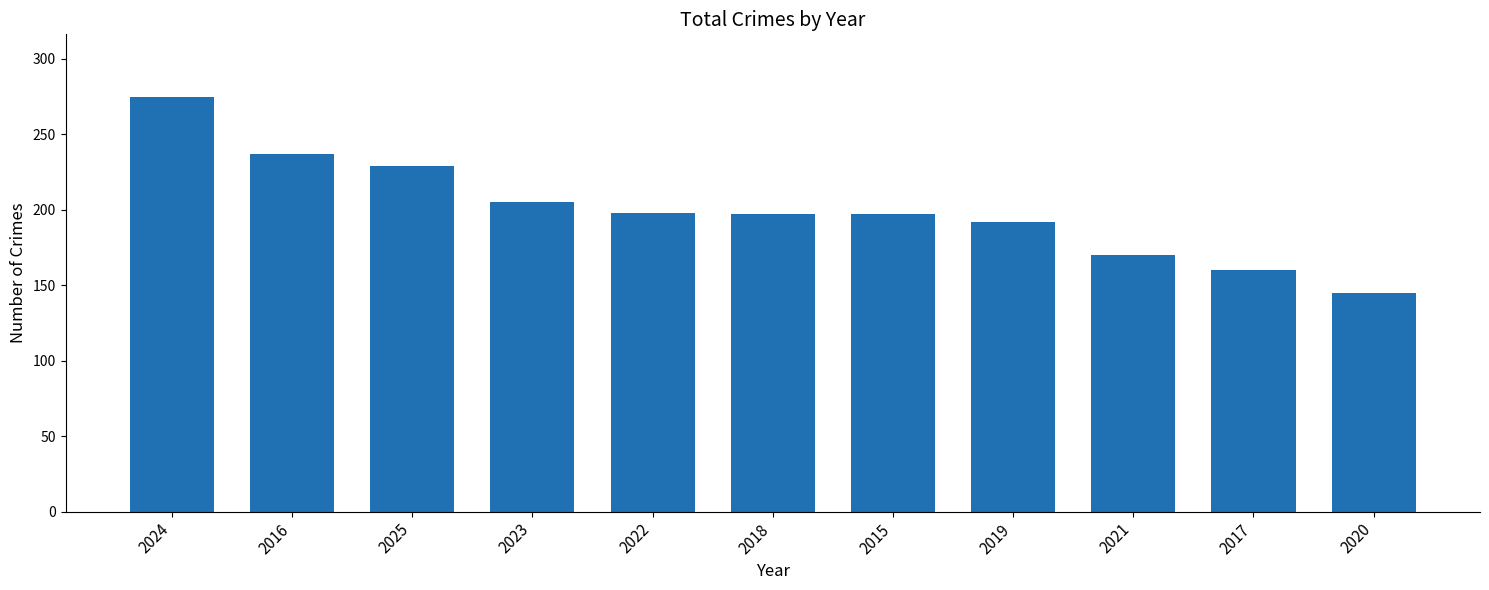

What is the change in value from 2023 to 2015?

-8